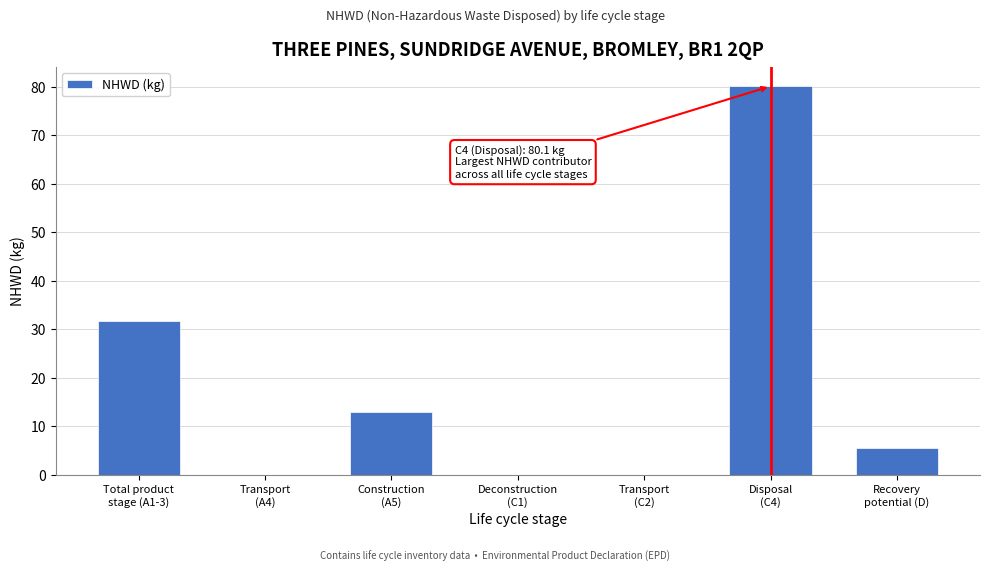

What is the maximum value shown in the chart?

80.1